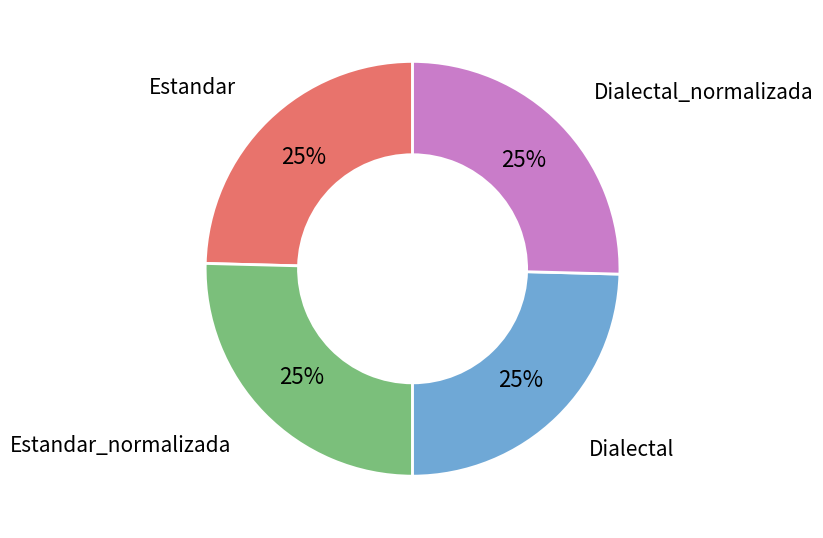

To the nearest percent, what is the average slice percentage?

25%